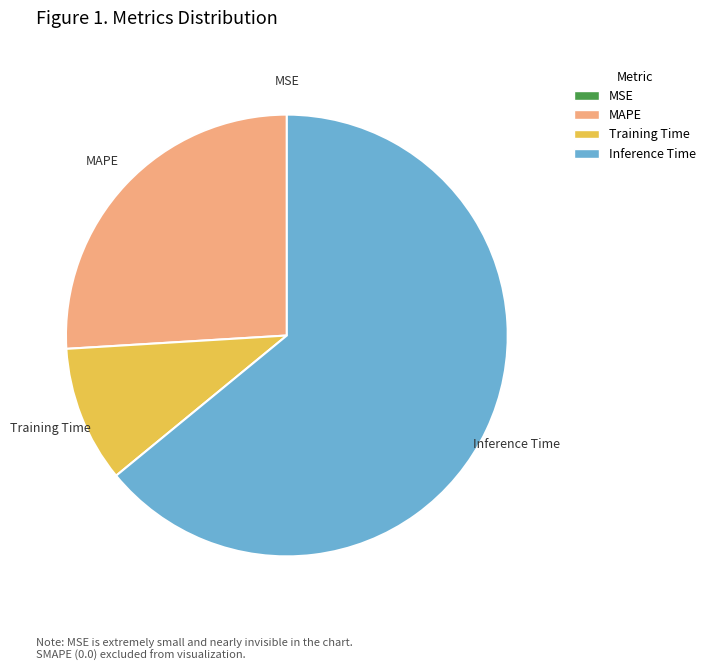

The Training Time slice represents 10% of the pie. True or false?

True